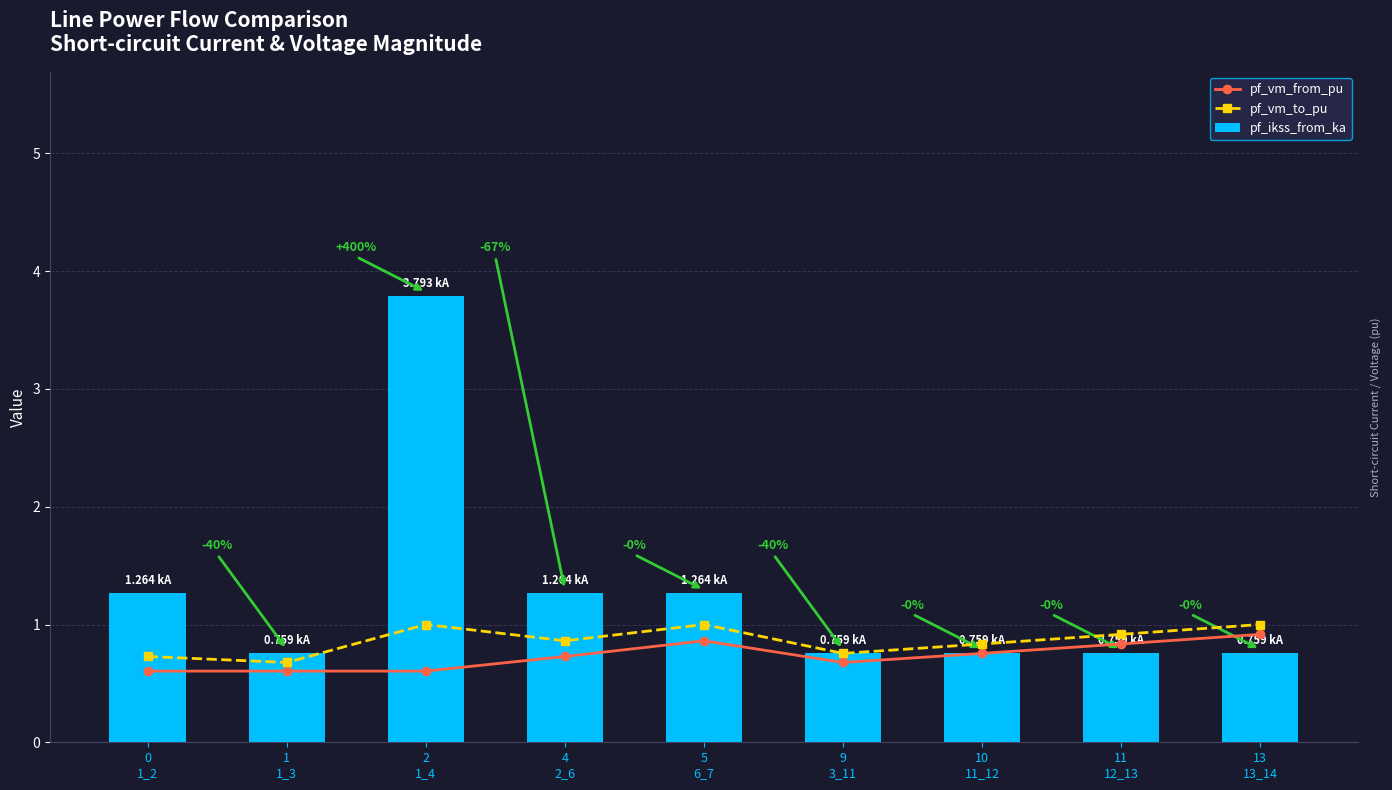

At which label is pf_vm_from_pu closest to 0?

0
1_2